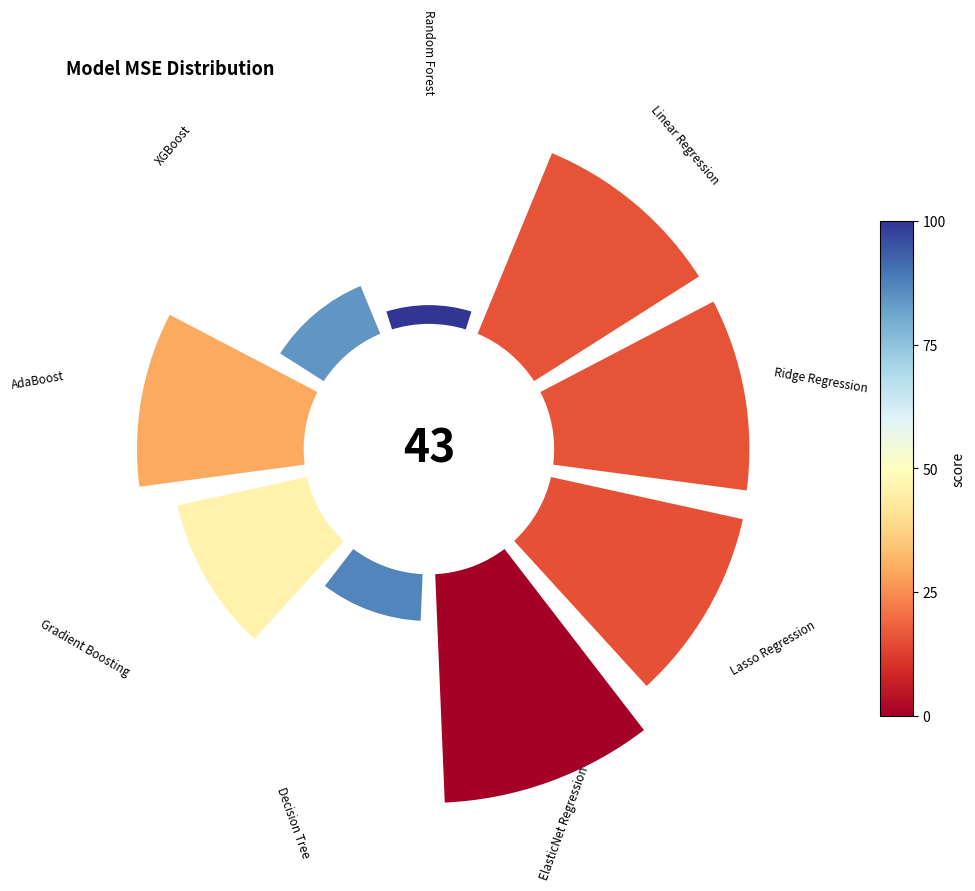

Count the number of slices in the pie.

9